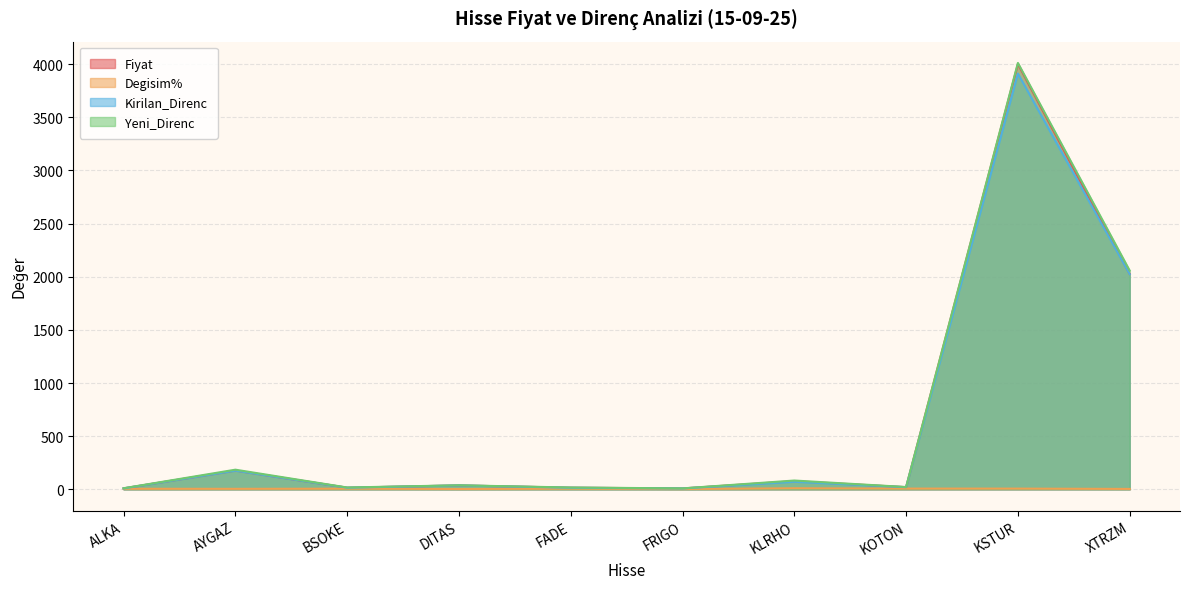

Is it true that Yeni_Direnc equals 99.5 at AYGAZ?

False